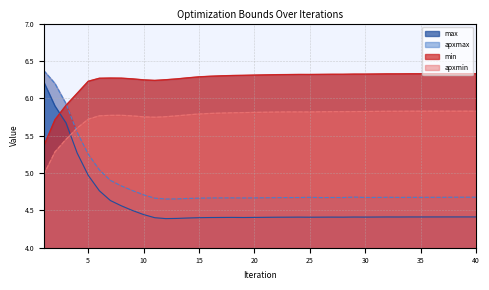

The value of max at 32 is 2.7. True or false?

False